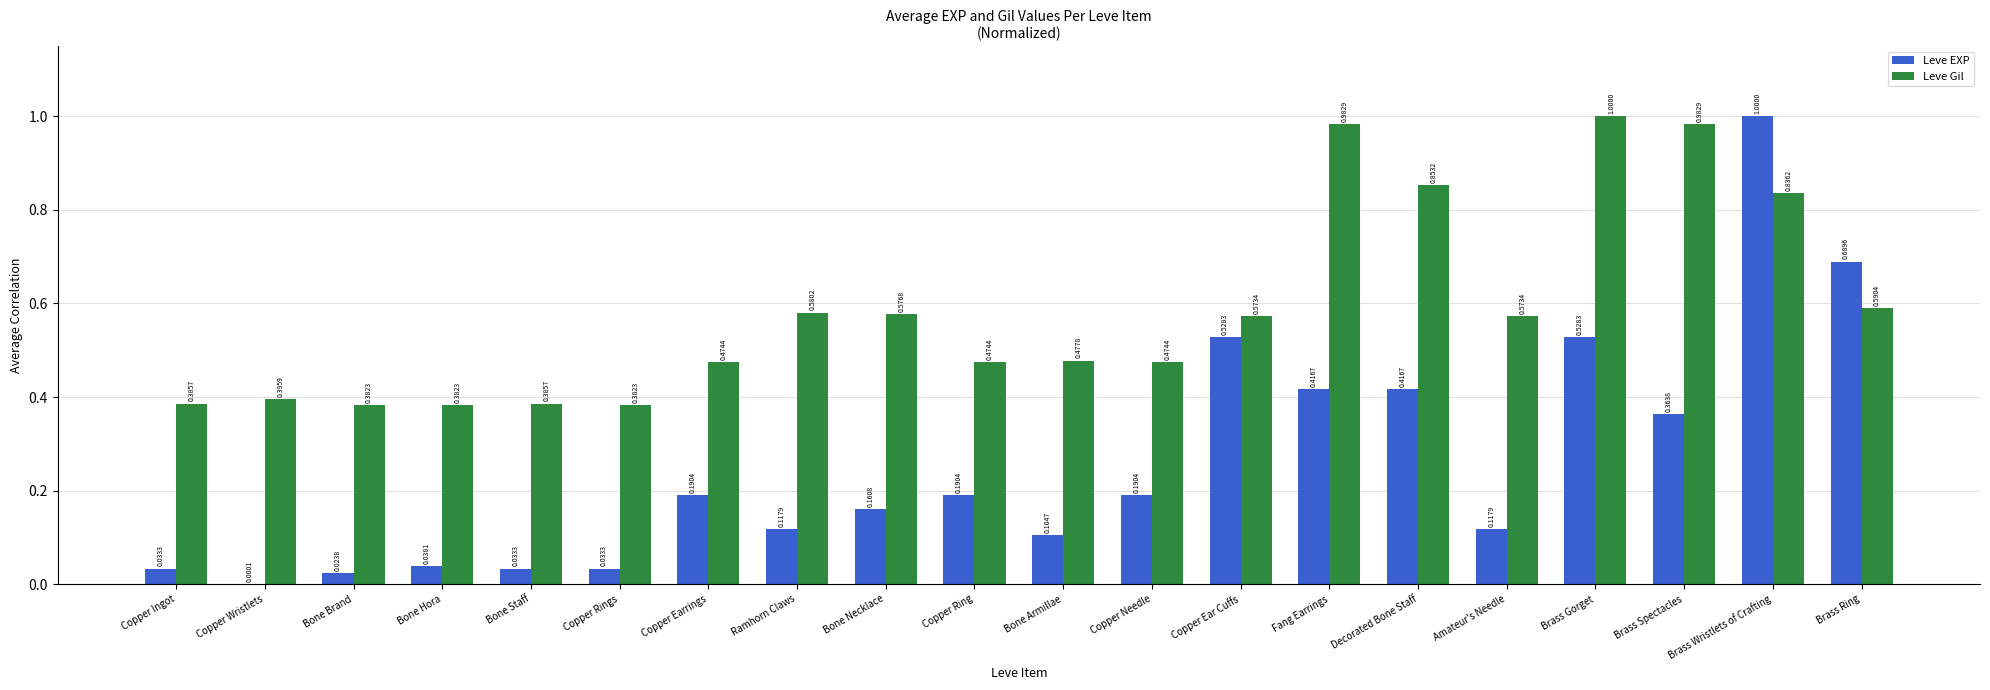

Which series changed the most between Amateur's Needle and Brass Wristlets of Crafting?

Leve EXP